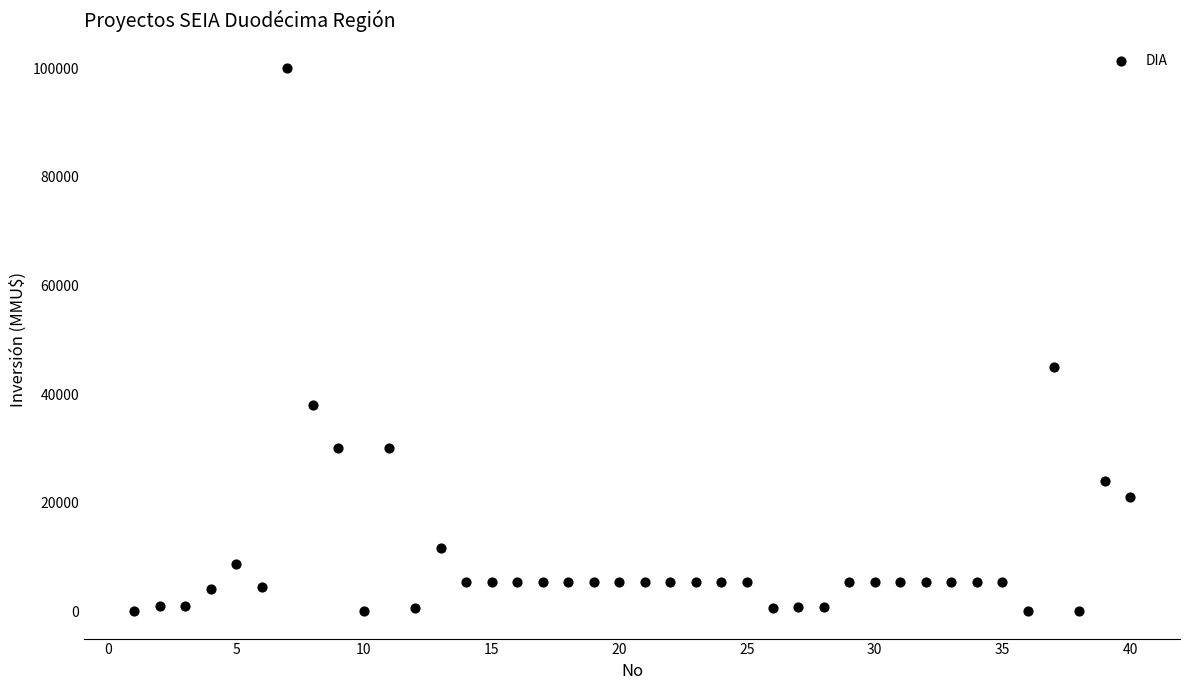

What is the range of X values (max minus min)?

39